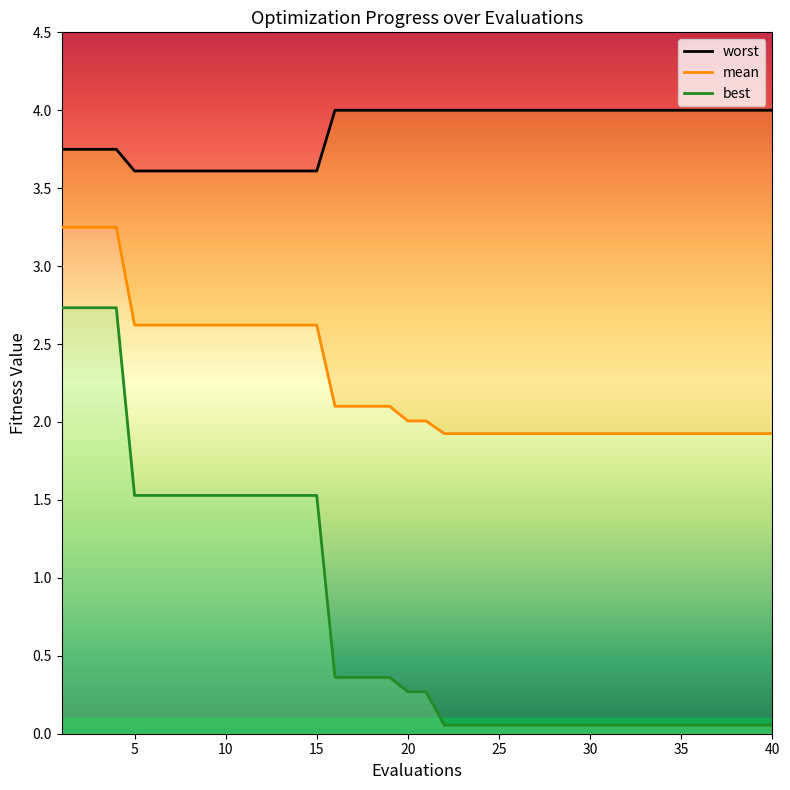

What is the total value across all series at 25?

6.0